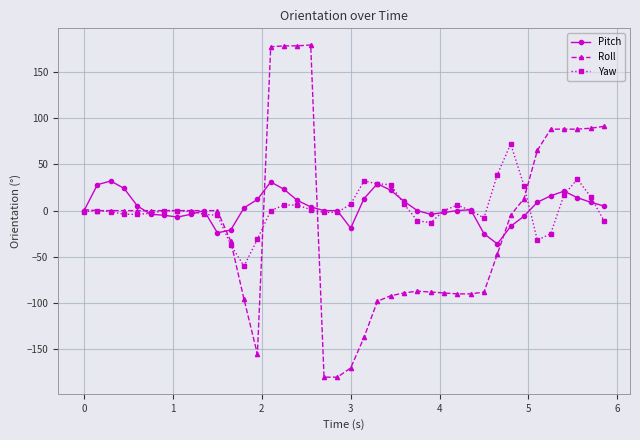

Which series has the largest range (max minus min)?

Roll